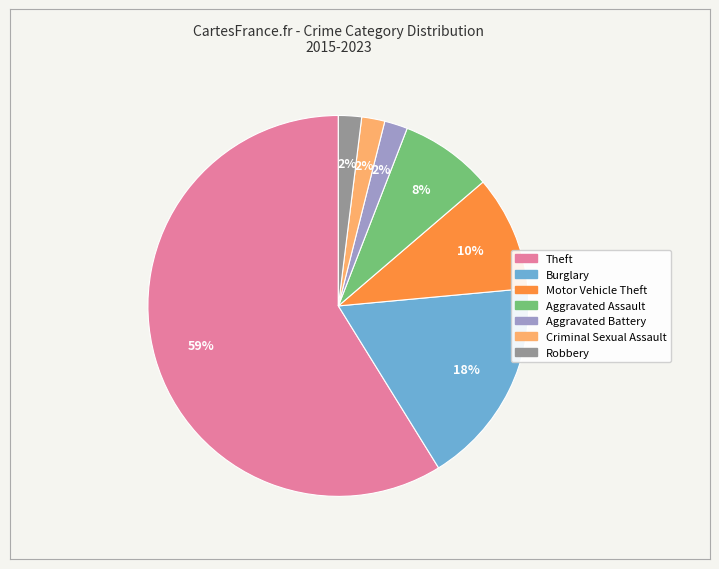

How many slices are in this pie chart?

7